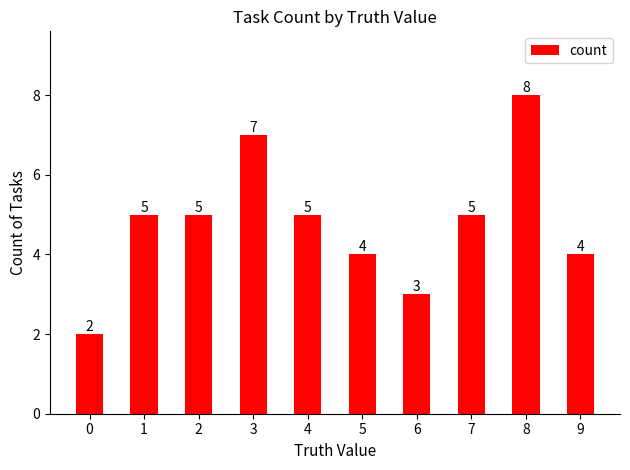

Reading left to right, extract all data points from this chart.

2	5	5	7	5	4	3	5	8	4